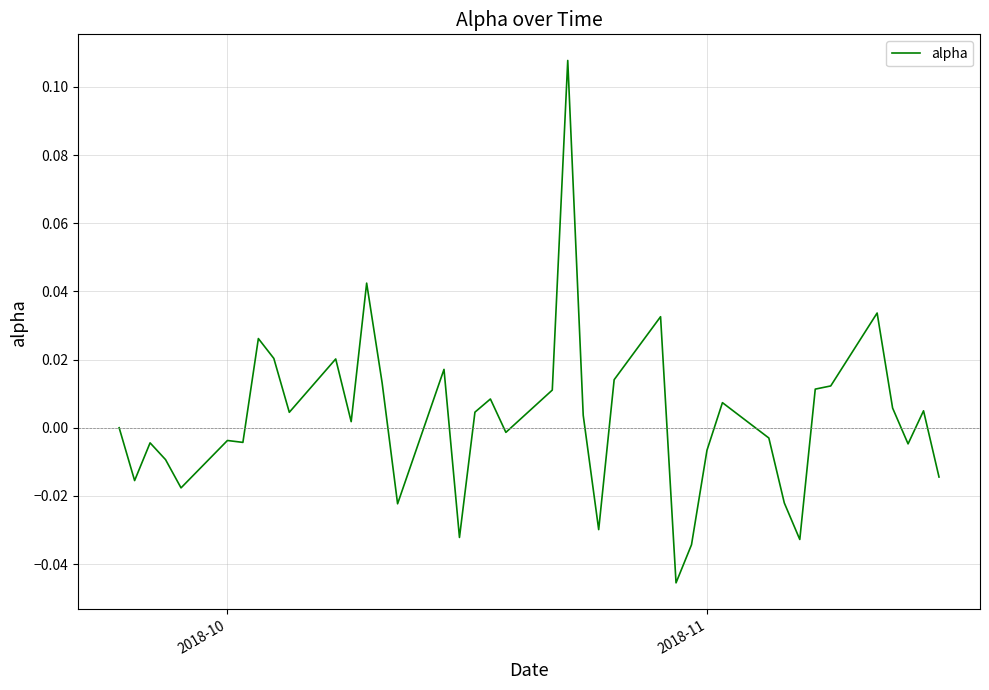

Is this an area chart (filled region under the line)?

No